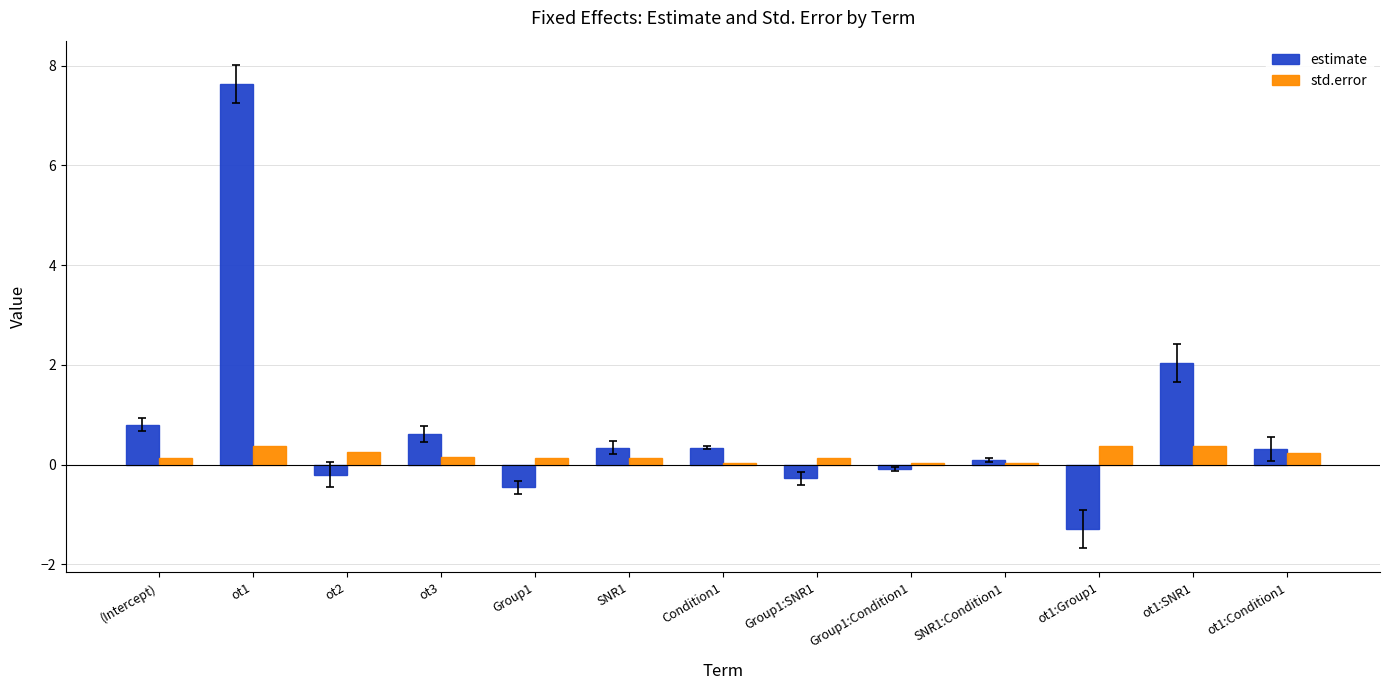

The value of estimate at Group1 is -0.8. True or false?

False